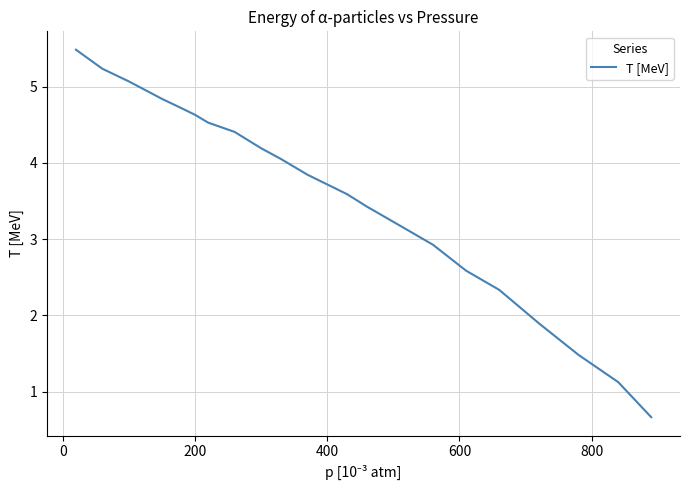

What is the average value?

3.6